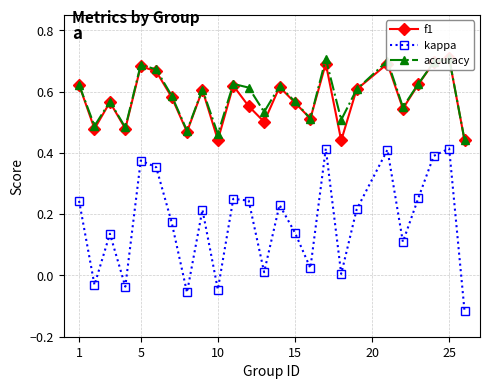

In kappa, how many points are lower than both neighbors (excluding endpoints)?

8